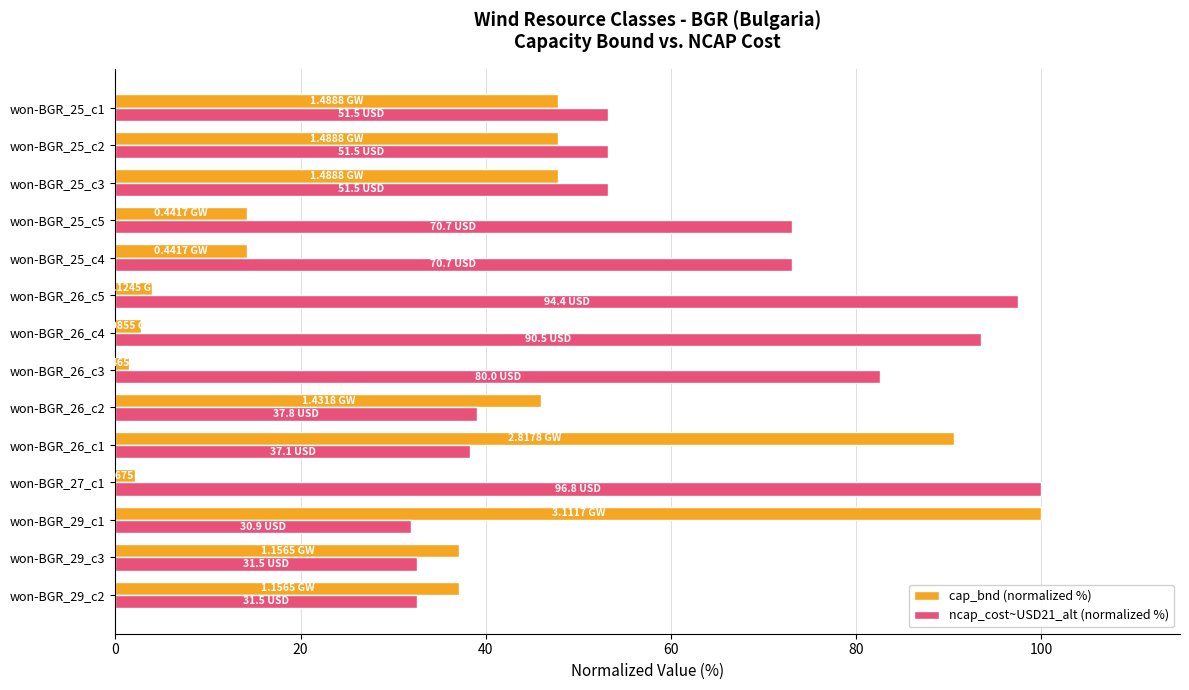

Rank the series by their average value, from lowest to highest.

cap_bnd (normalized %), ncap_cost~USD21_alt (normalized %)